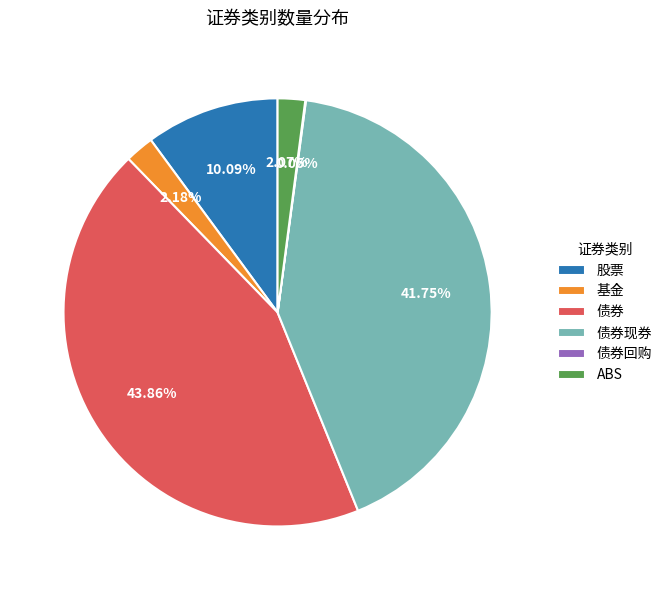

What is the largest slice in the pie chart?

债券